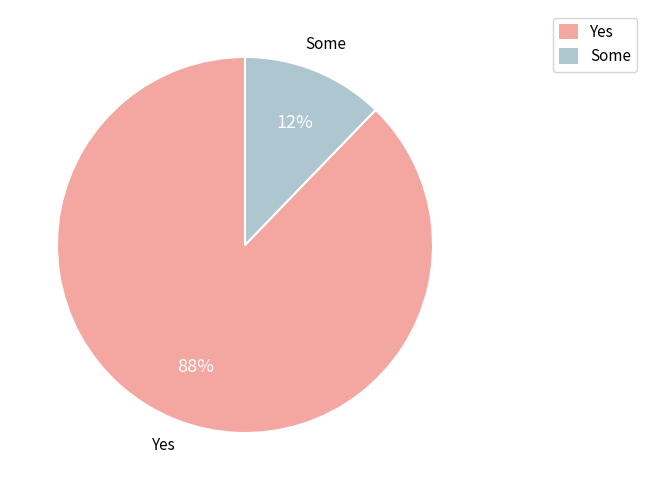

Combined, do Some and Yes account for over 50%?

Yes